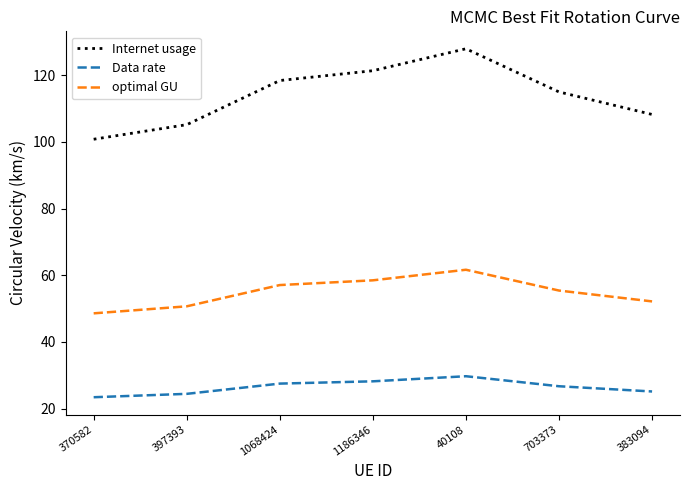

What value does the optimal GU series have at 383094?

52.2